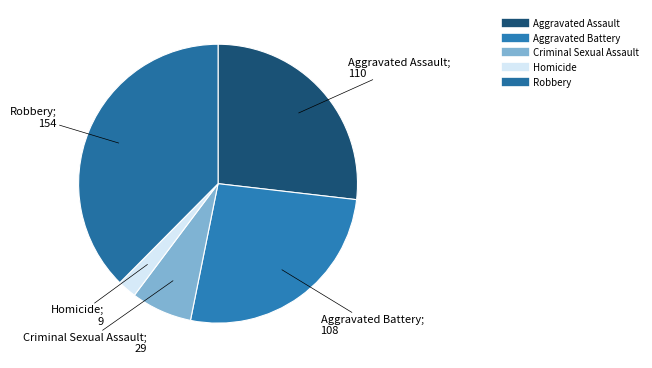

What is the smallest slice in the pie chart?

Homicide